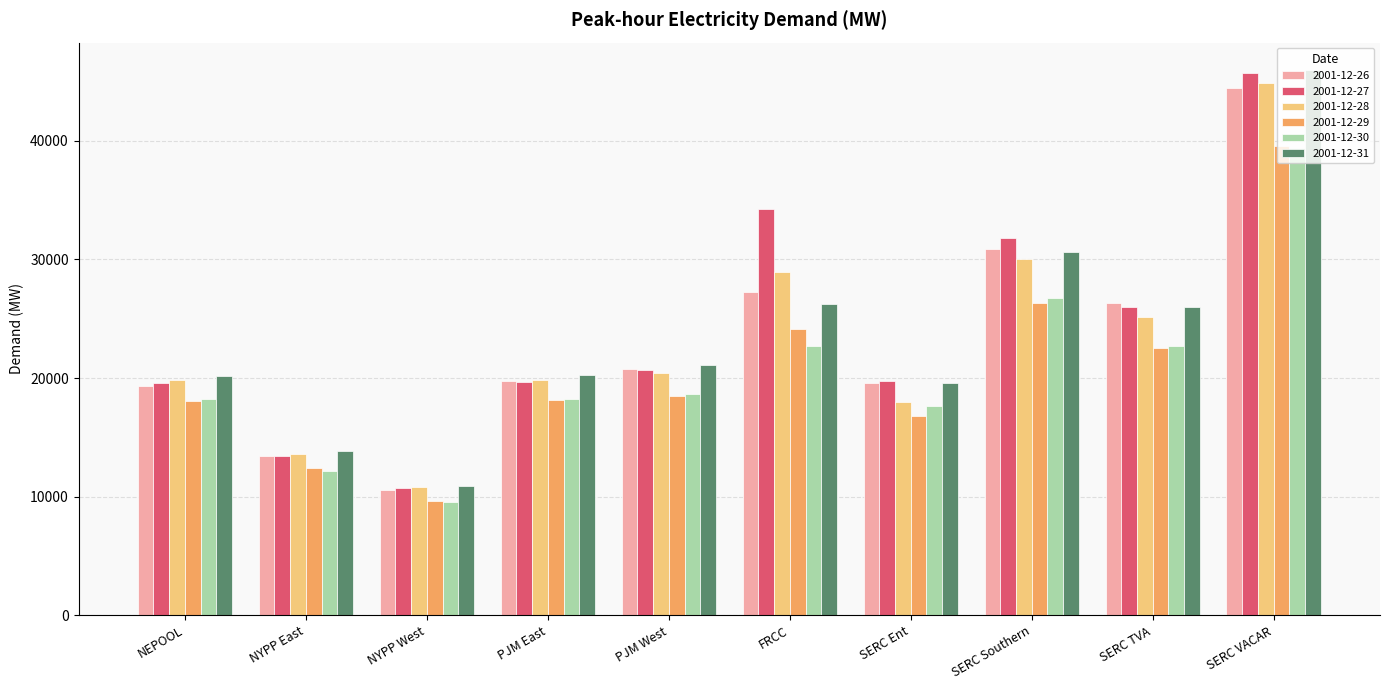

At which category is the sum across all series the highest?

SERC VACAR